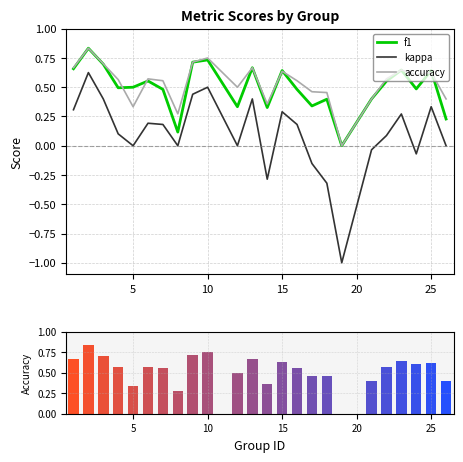

What are all the series names shown in the legend?

f1, kappa, accuracy